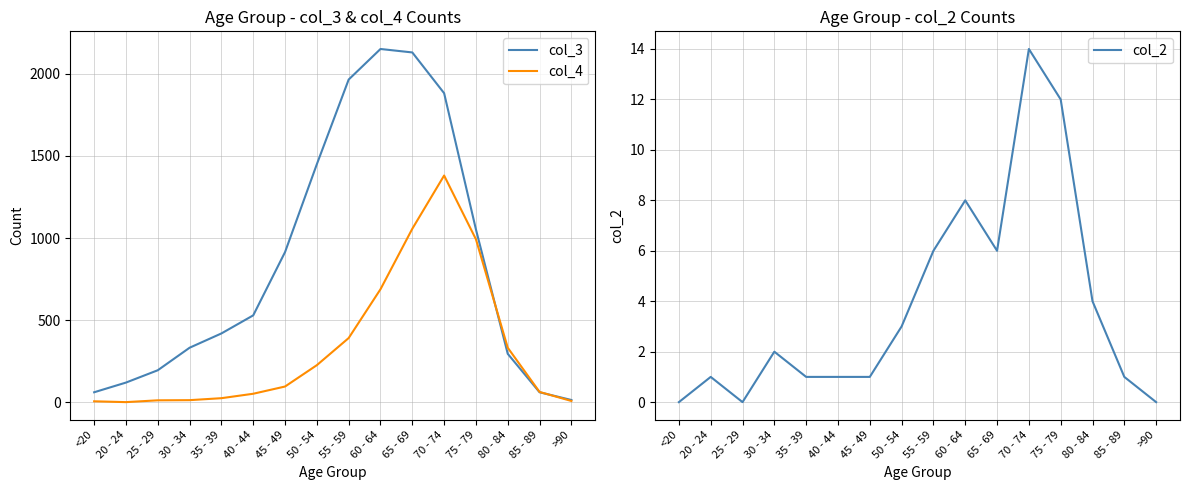

Which has a higher value, 25 - 29 or 65 - 69?

65 - 69